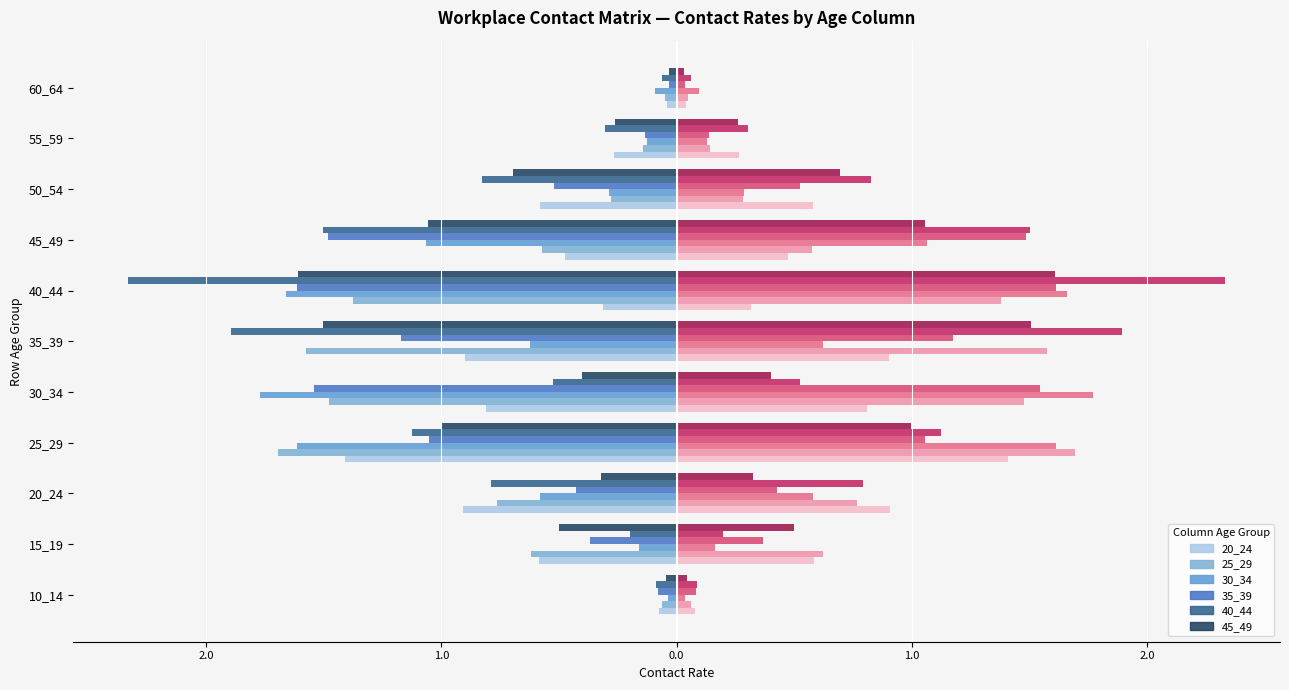

Rank the series at 20_24 from highest to lowest value.

45_49, 35_39, 30_34, 25_29, 40_44, 20_24